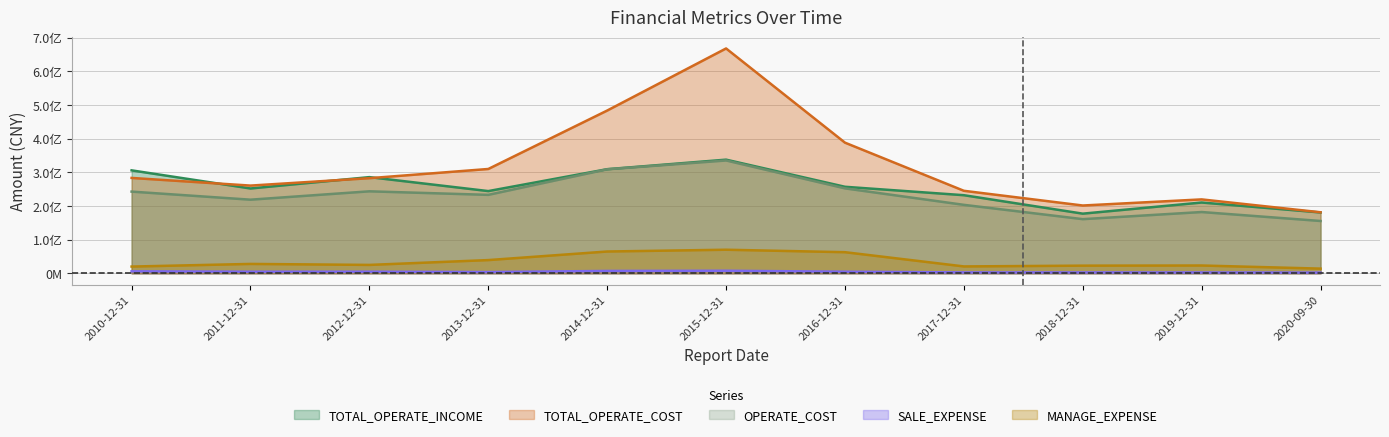

The value of TOTAL_OPERATE_INCOME at 2017-12-31 is 232126182.2. True or false?

True